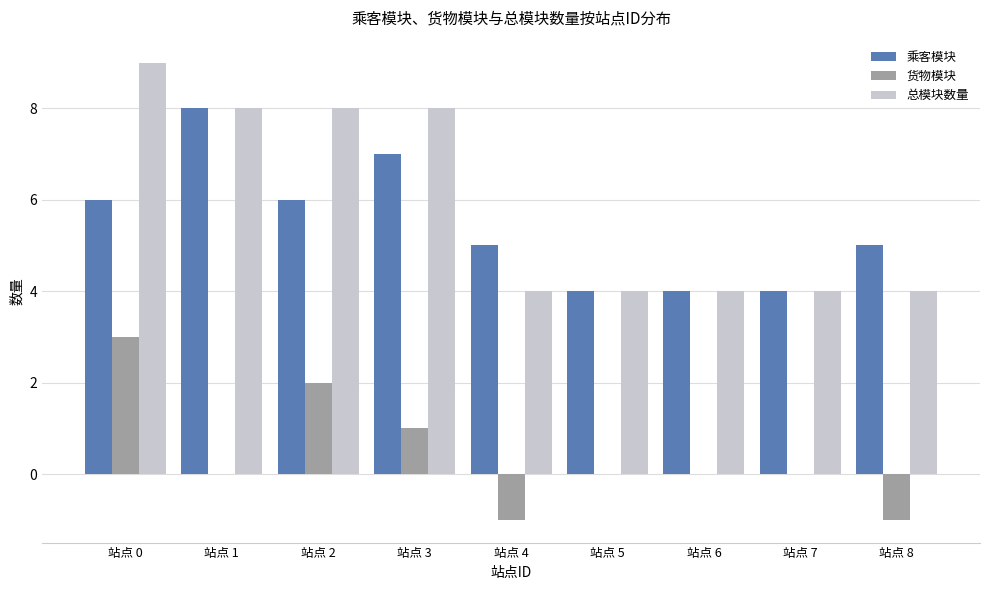

Are the bars horizontal?

No